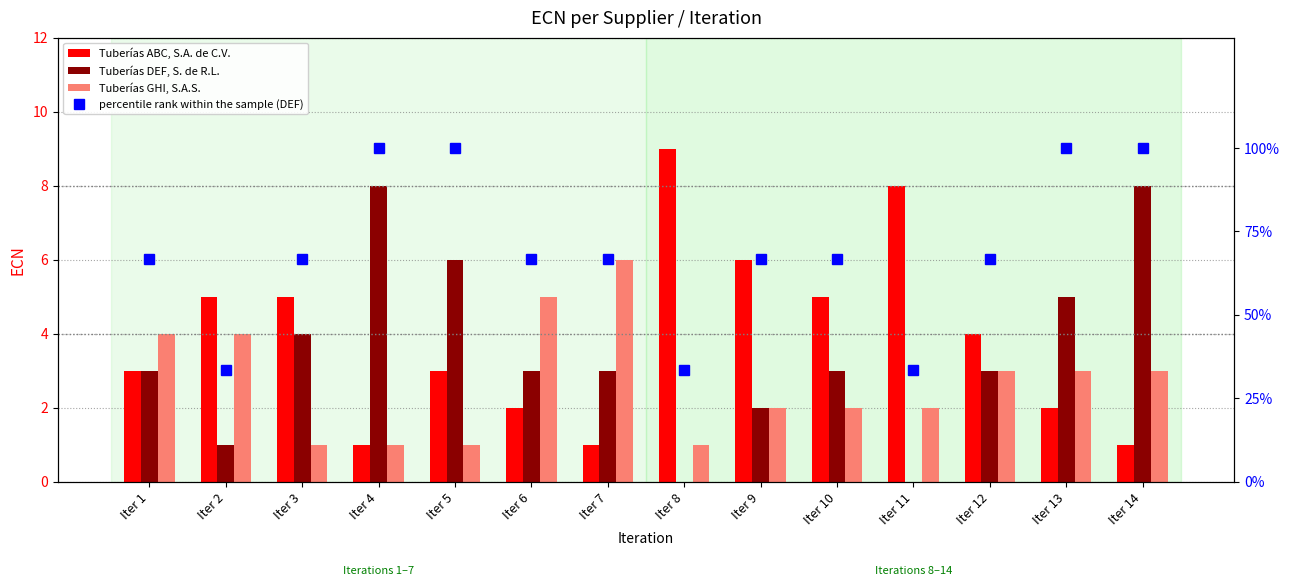

Are the bars horizontal?

No